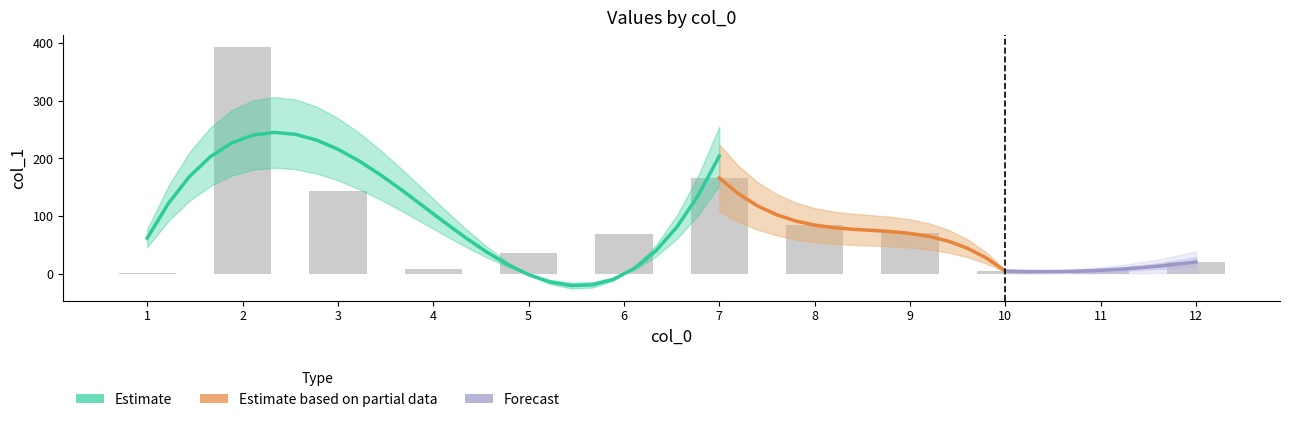

How many data points are above 69?

6